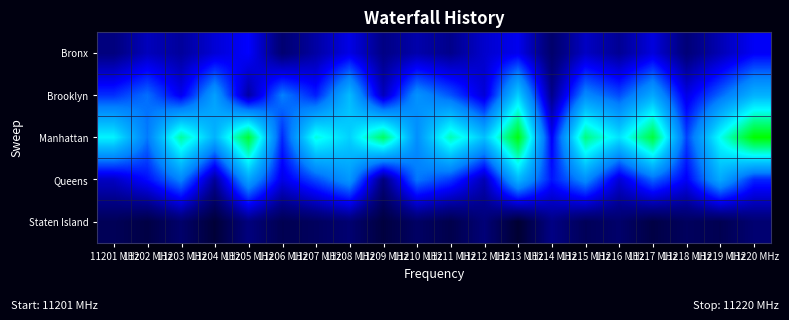

Which has a higher value, 11205 MHz or 11216 MHz?

11205 MHz